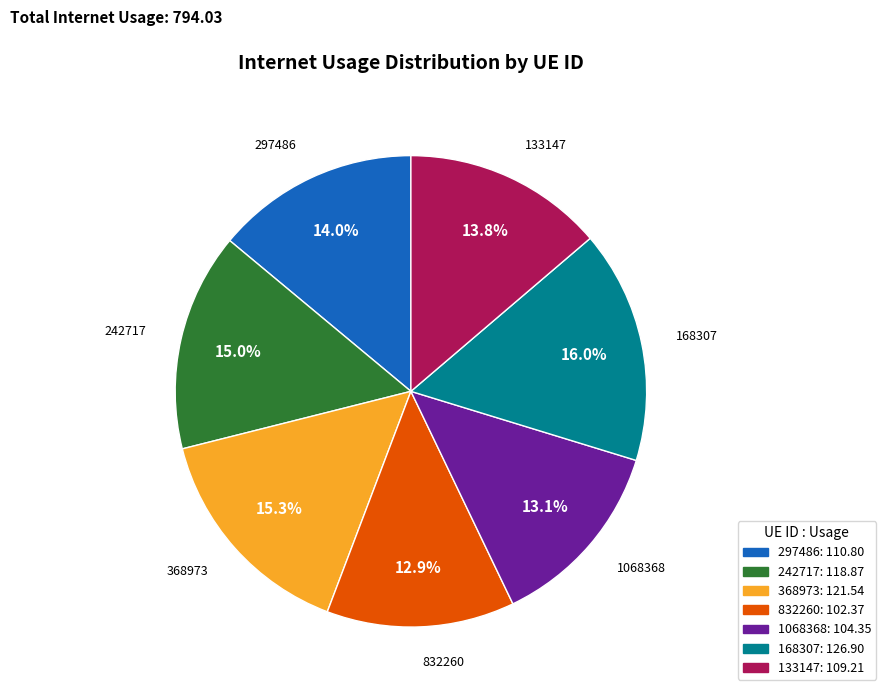

To the nearest percent, what is the difference between the largest and smallest slice percentages?

3%